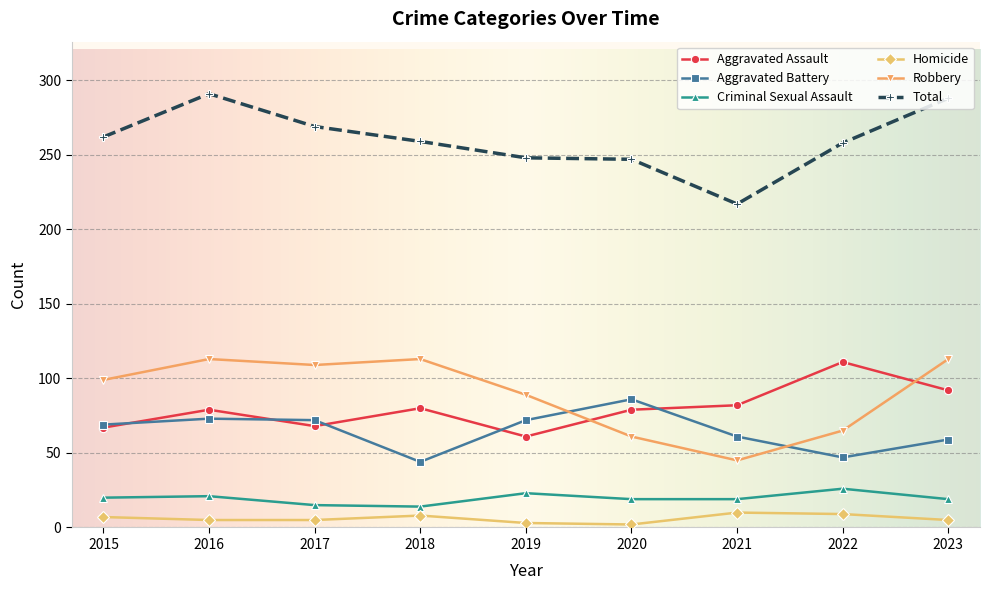

At how many categories does at least one series exceed 215?

9